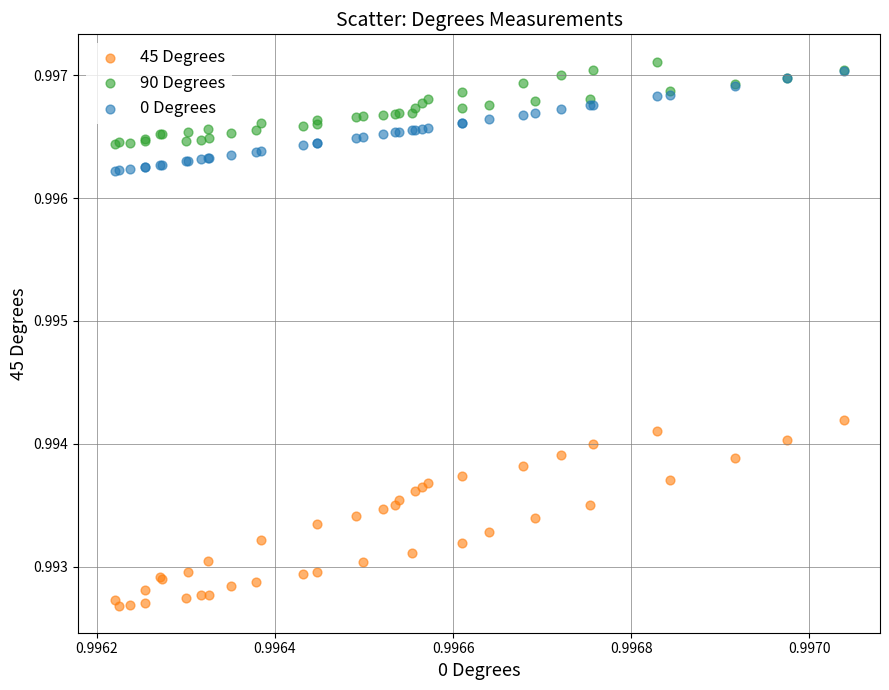

Which series has the largest Y range (max minus min)?

45 Degrees